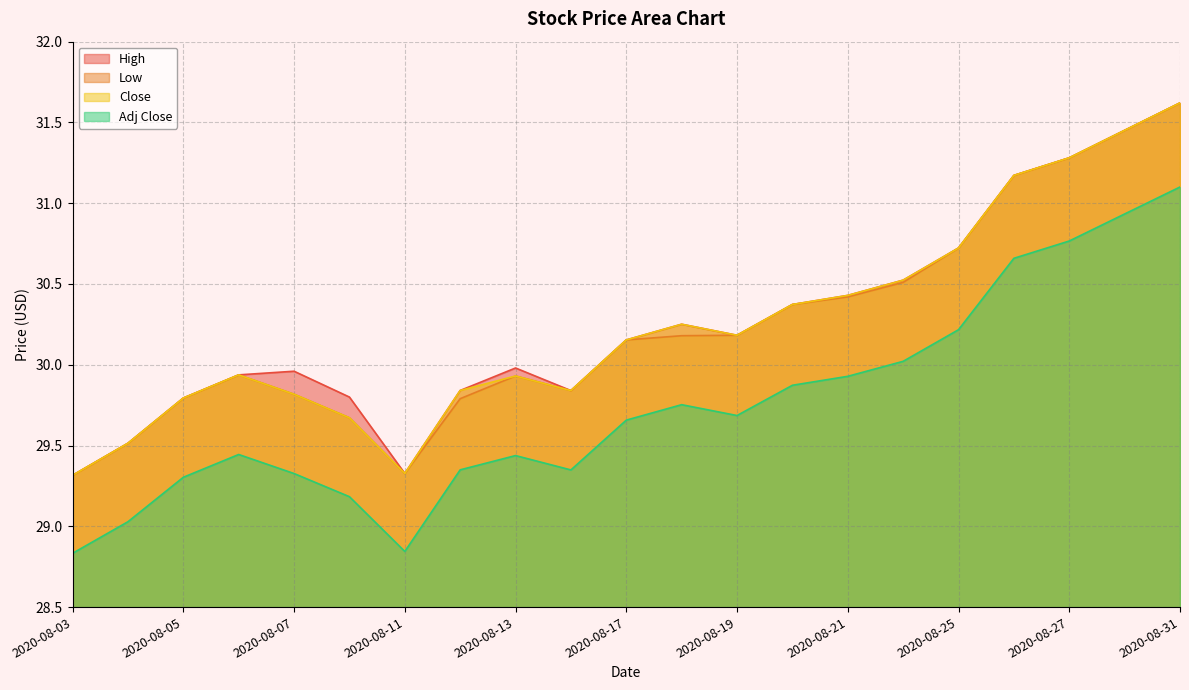

What is the value of the High point at the 8th from the left?

29.8